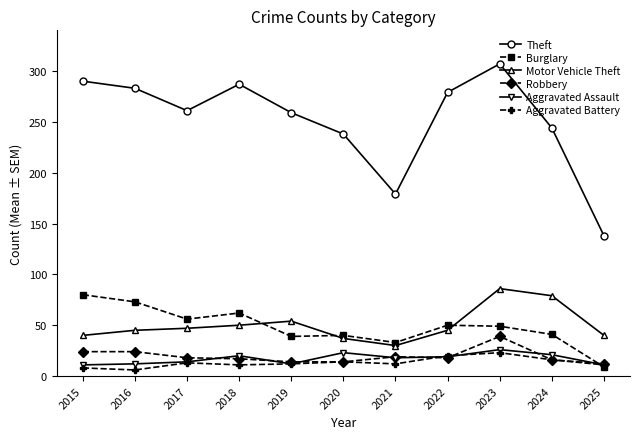

What are all the series names shown in the legend?

Theft, Burglary, Motor Vehicle Theft, Robbery, Aggravated Assault, Aggravated Battery